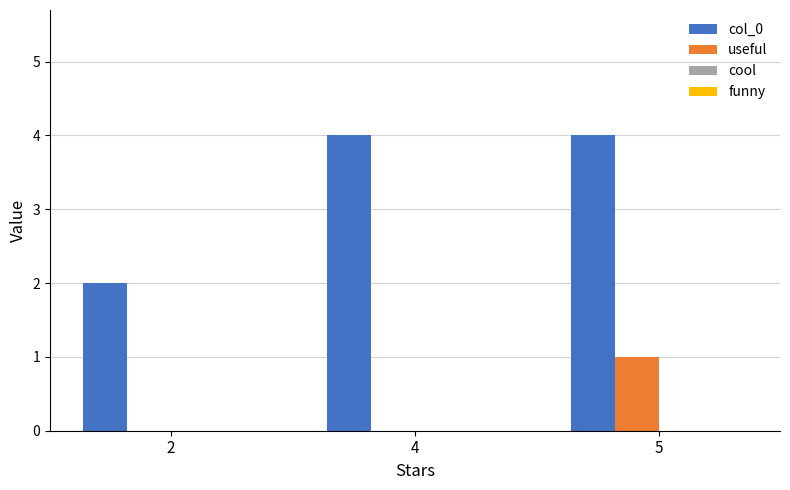

What is the spread (max minus min) of values at 2?

2